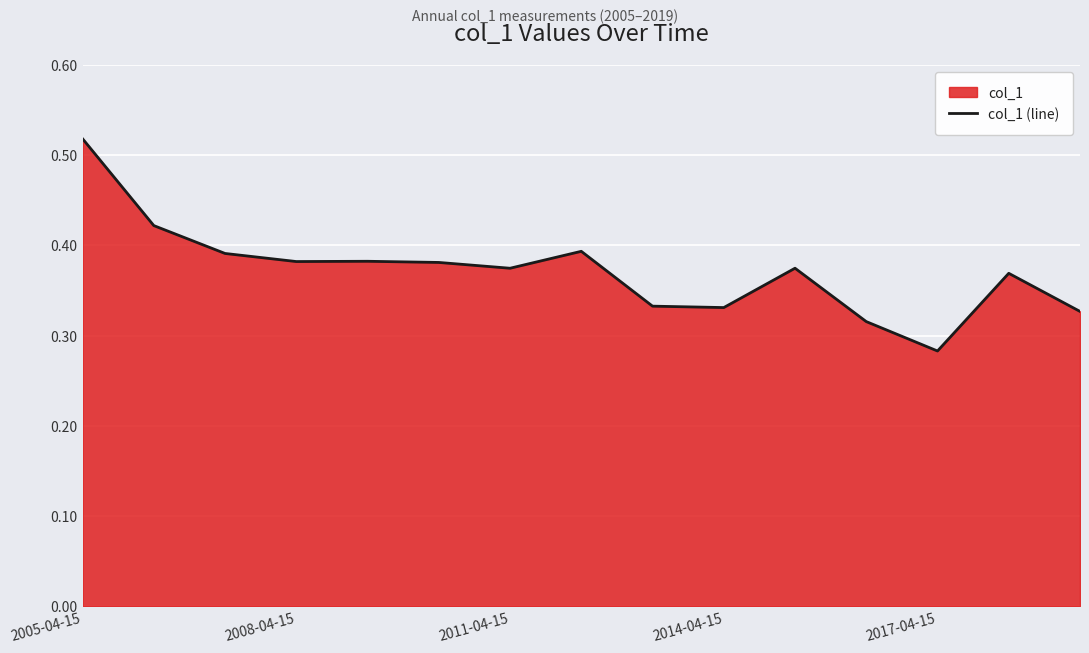

What is the smallest value displayed?

0.3